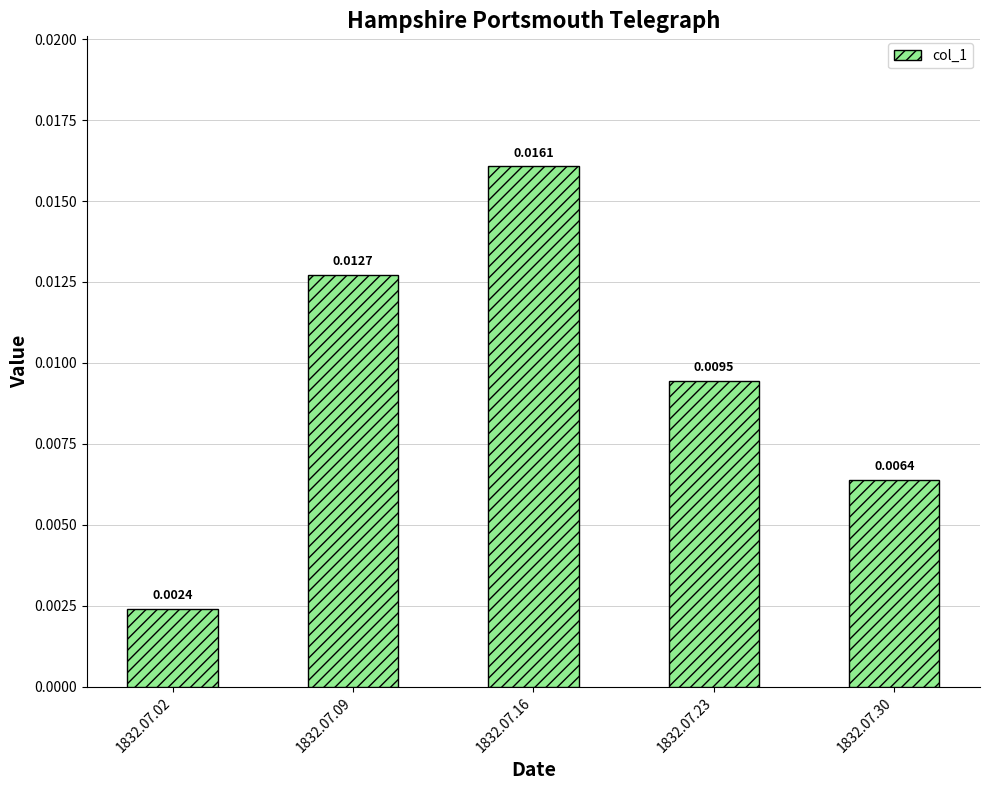

Does the chart contain any negative values?

No